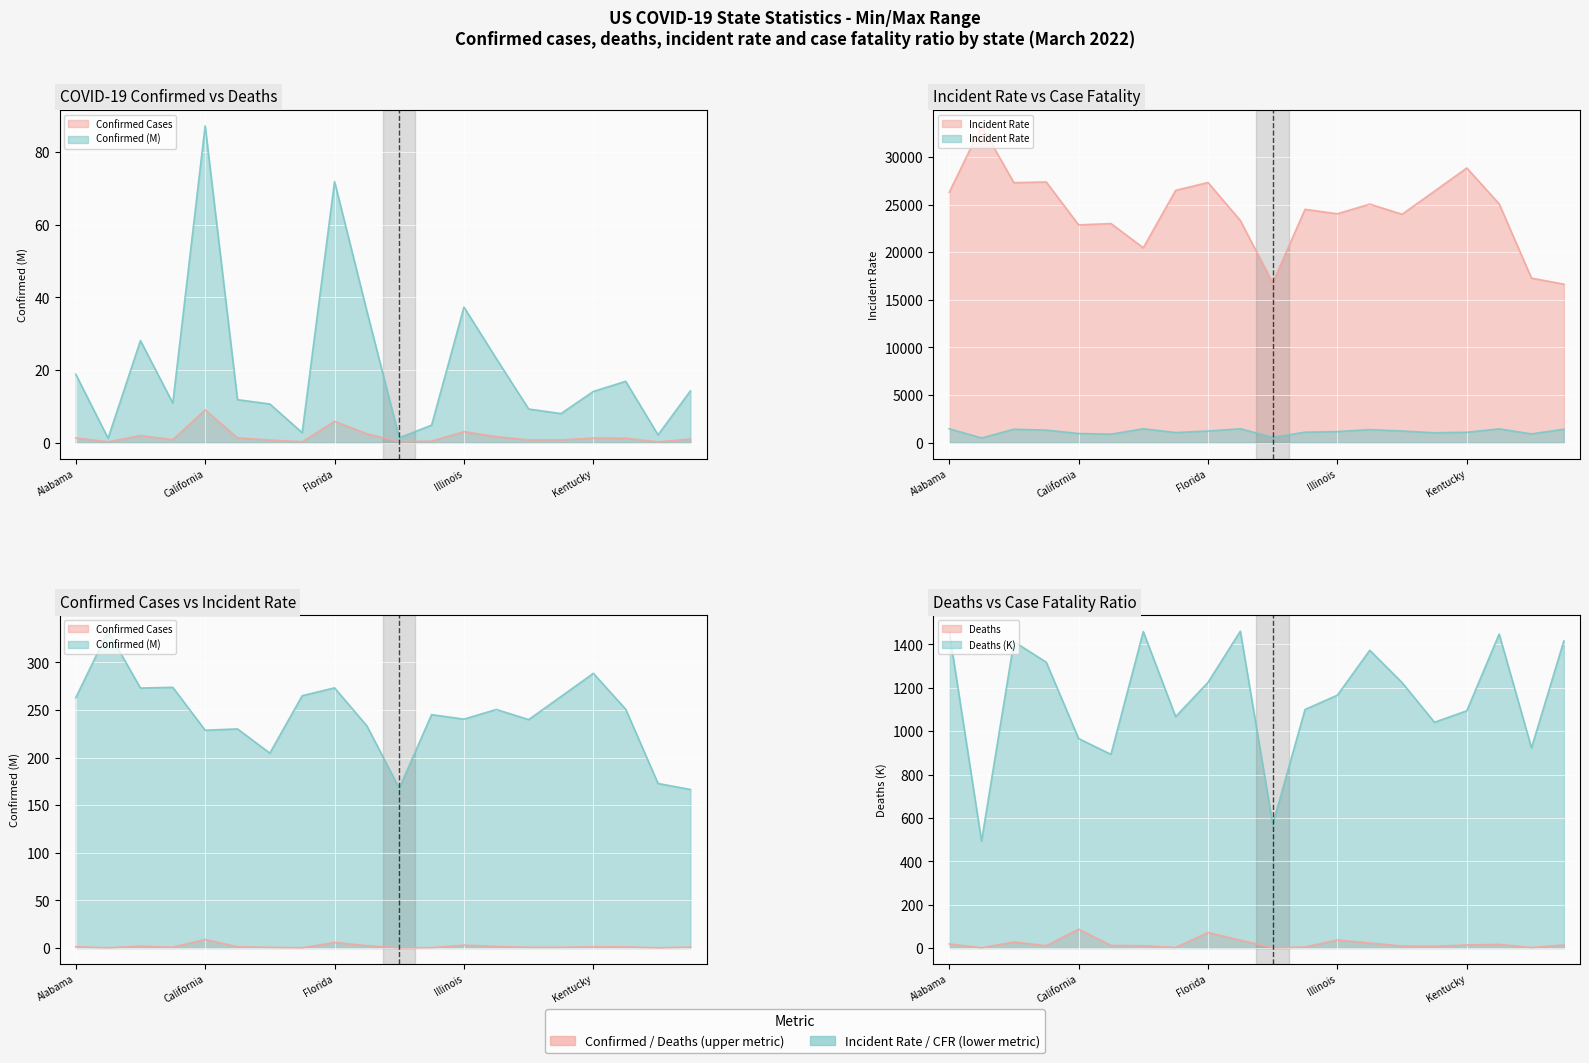

Count the number of categories in the chart.

20